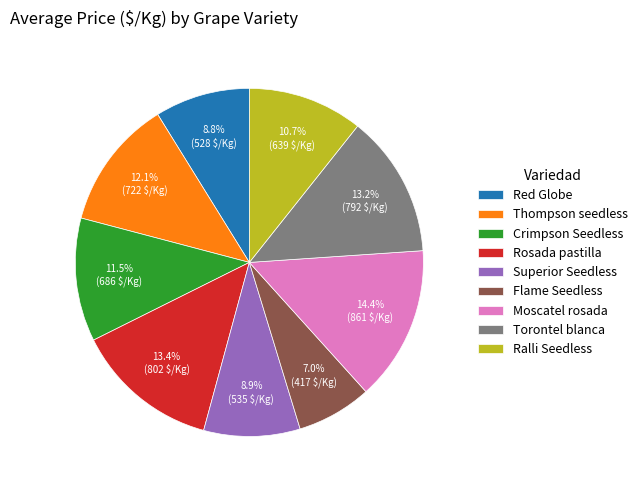

To the nearest percent, what is the average slice percentage?

11%